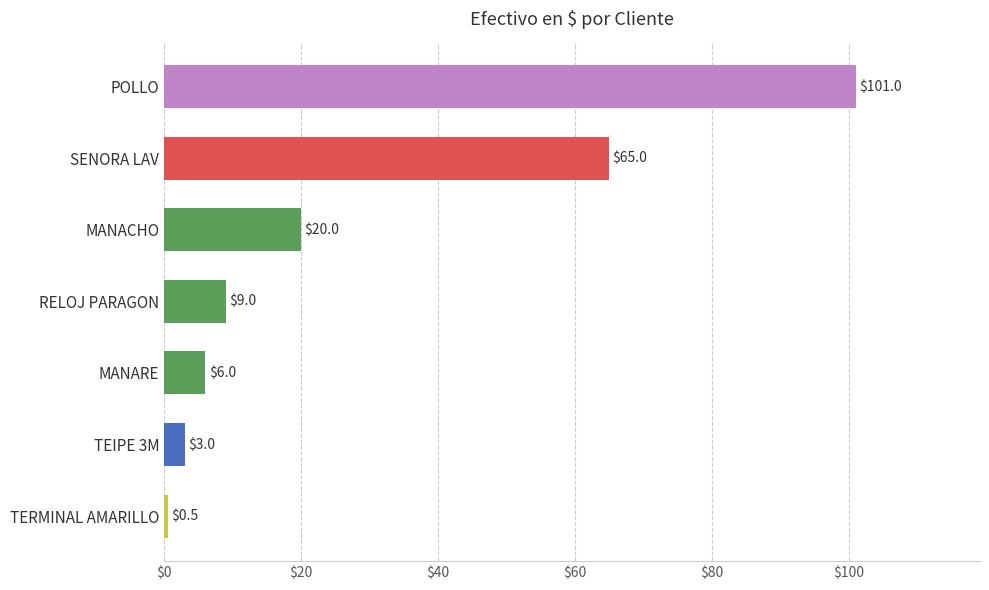

How many data points are less than 9?

3